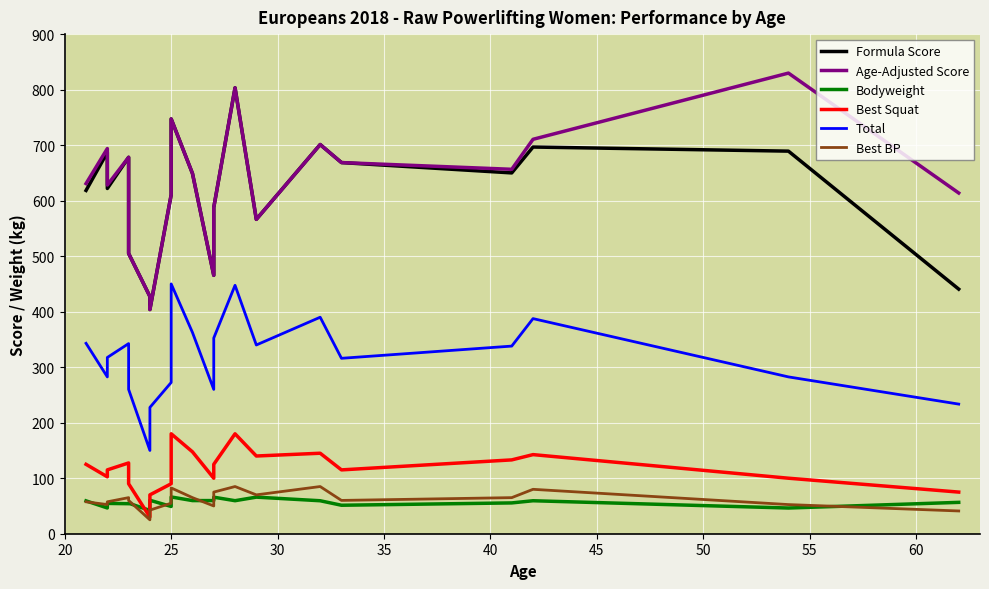

How many lines are shown in the chart?

6